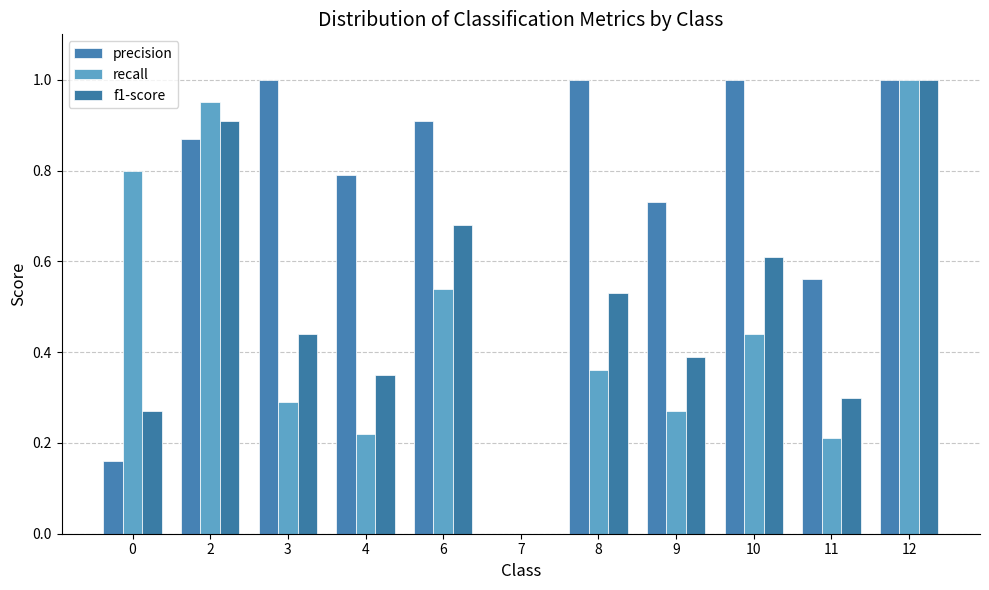

How many groups of bars are there?

11